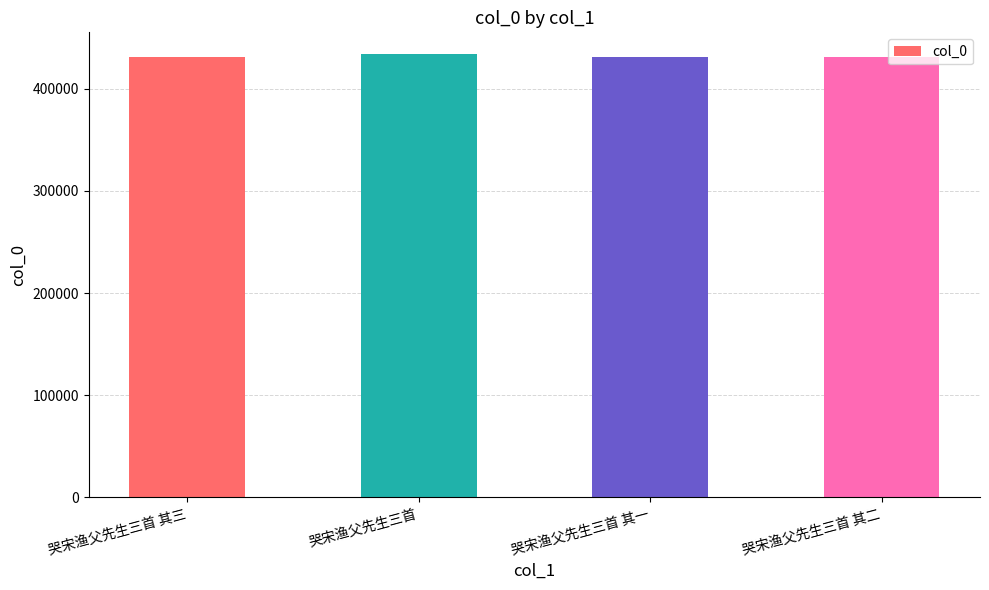

What is the difference between the values at 哭宋渔父先生三首 其一 and 哭宋渔父先生三首 其三?

2